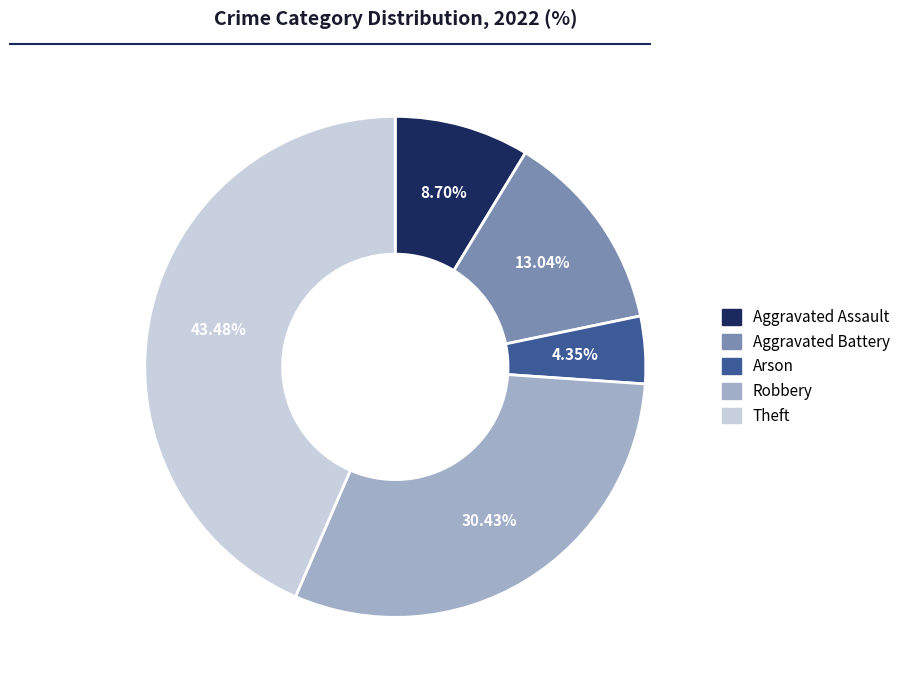

To the nearest percent, what percentage of the pie is Aggravated Battery?

13%